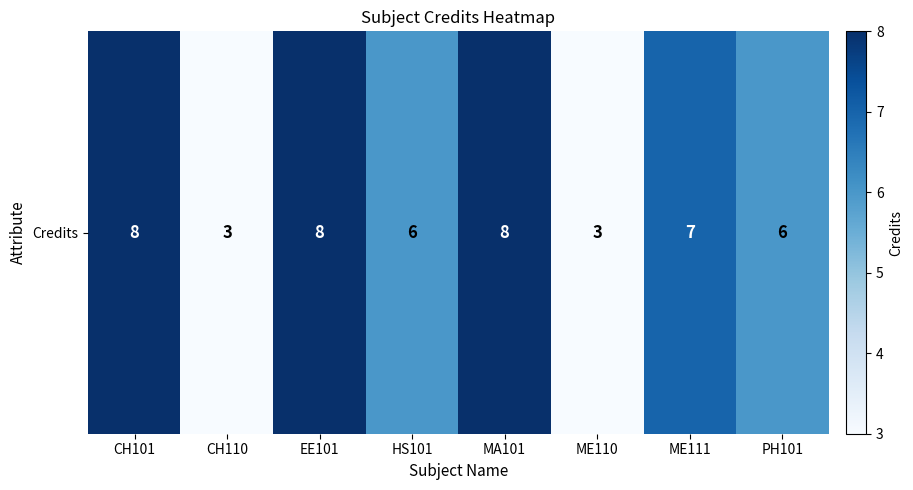

Where is the data nearest to the value 5?

HS101